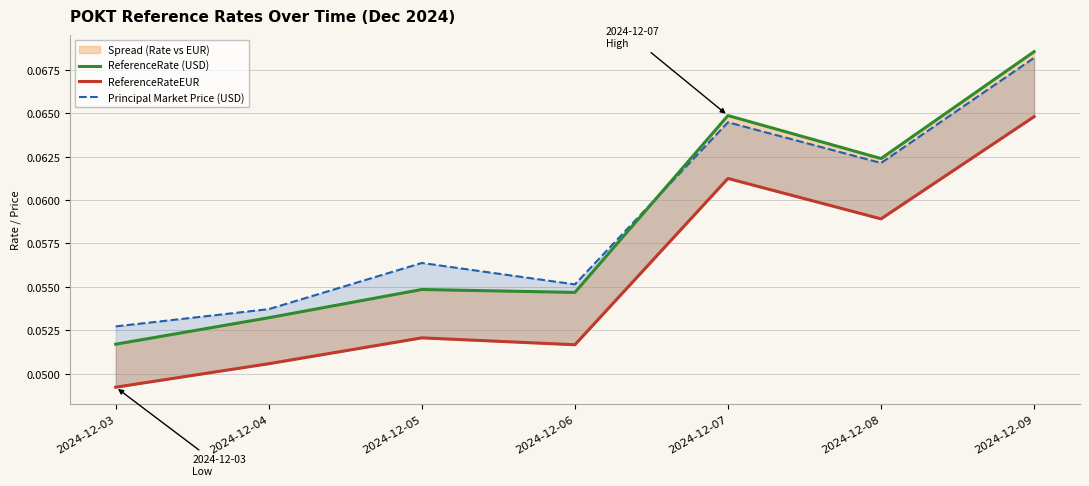

Rank the series by their maximum value, from highest to lowest.

ReferenceRate (USD), Principal Market Price (USD), ReferenceRateEUR